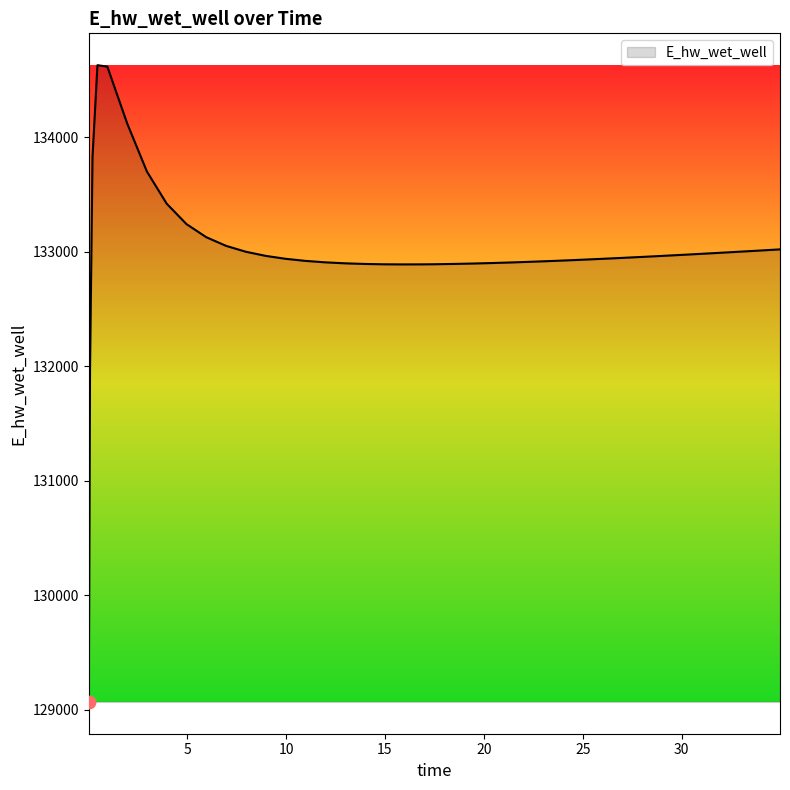

What is the minimum value shown in the chart?

129070.3